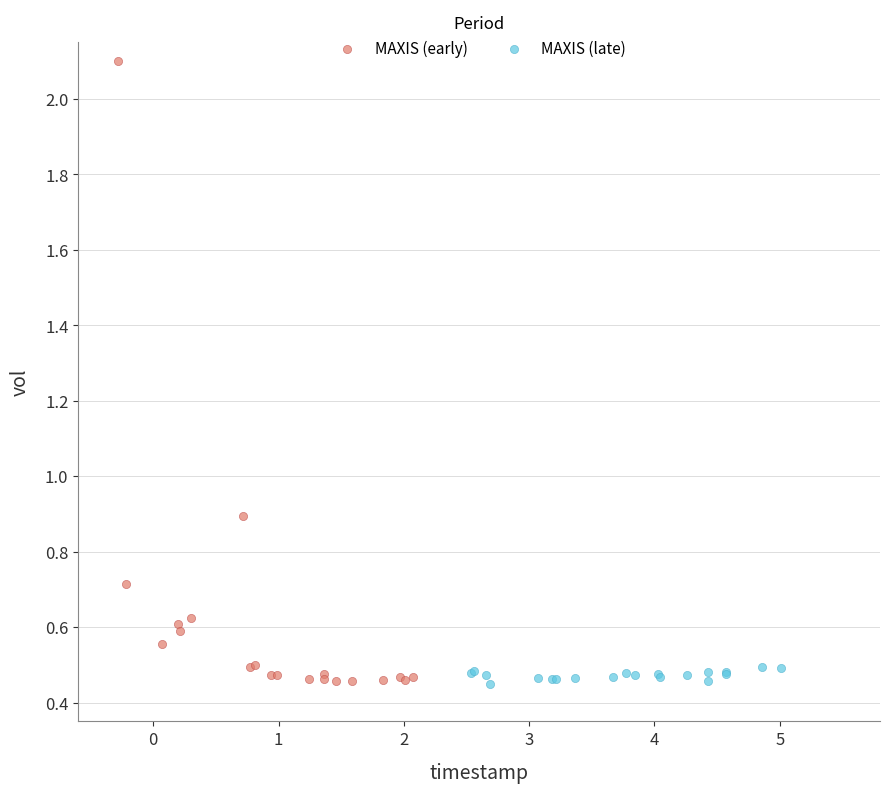

Which series has the widest spread of Y values?

MAXIS (early)